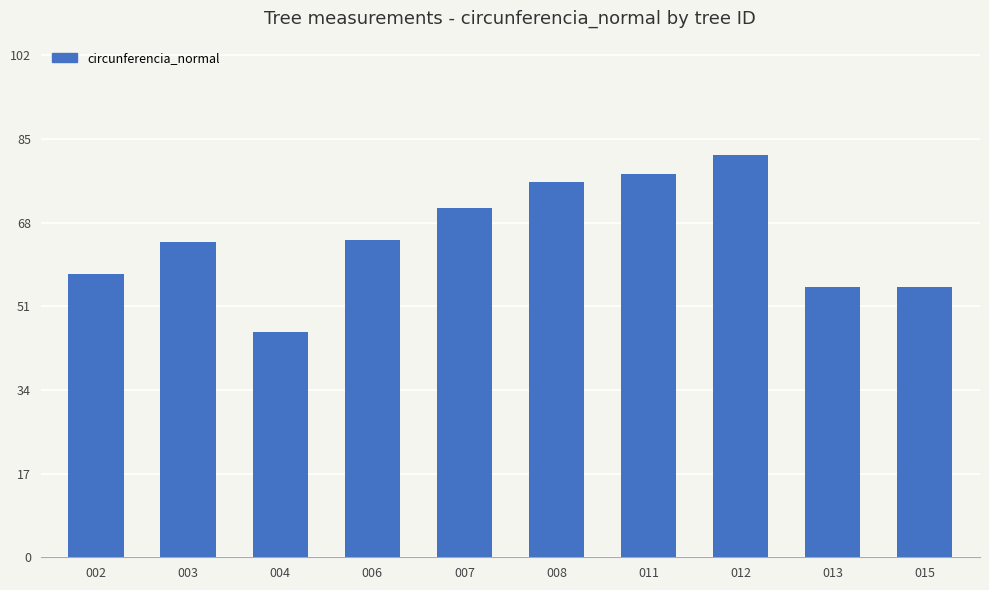

What is the change in value from 003 to 004?

-18.3